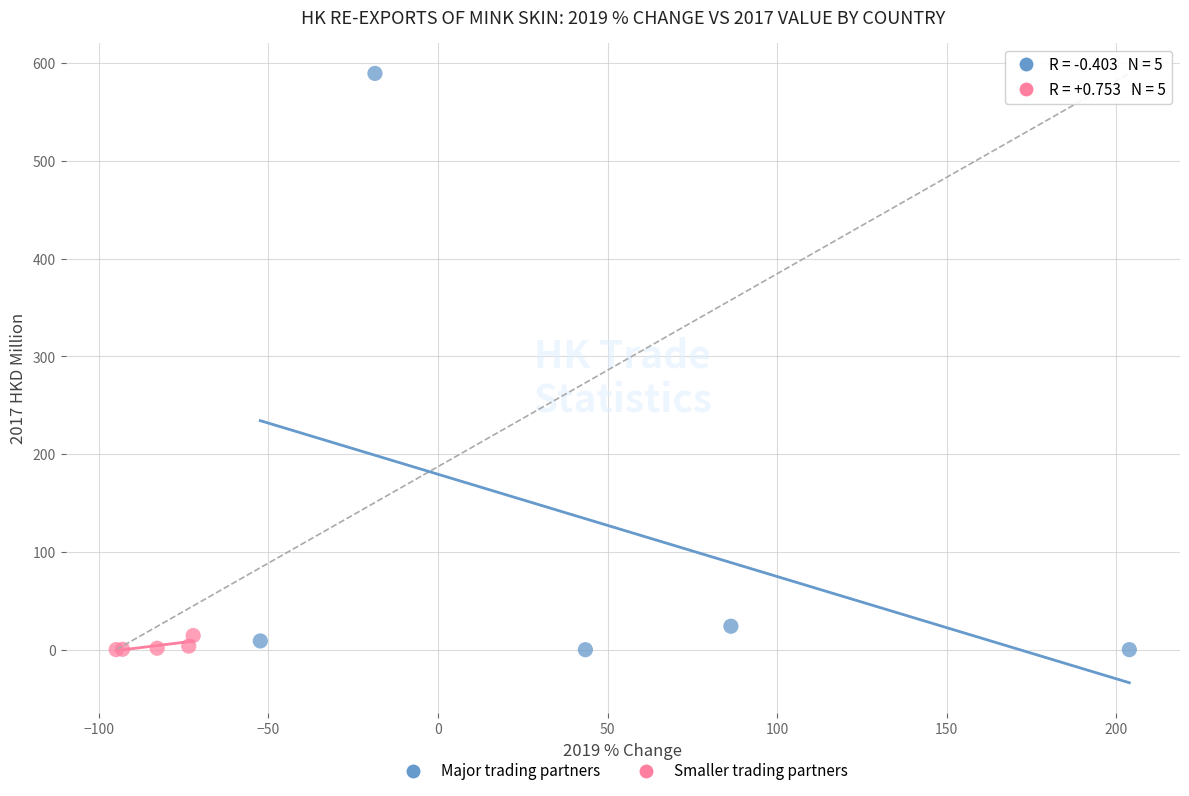

Which series contains the highest Y value?

Major trading partners